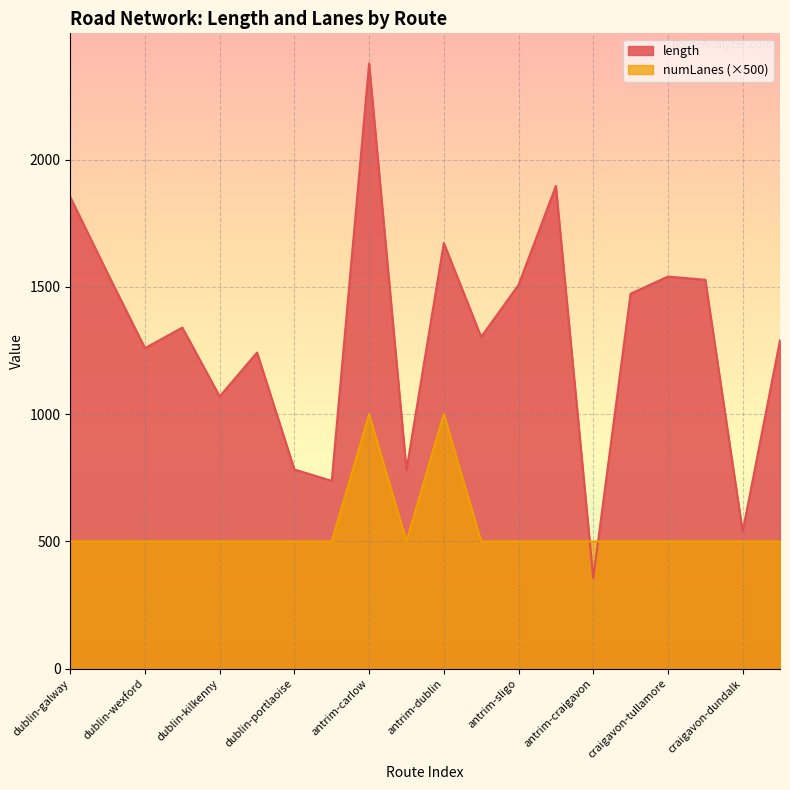

Rank the series by their average value, from highest to lowest.

length, numLanes (×500)